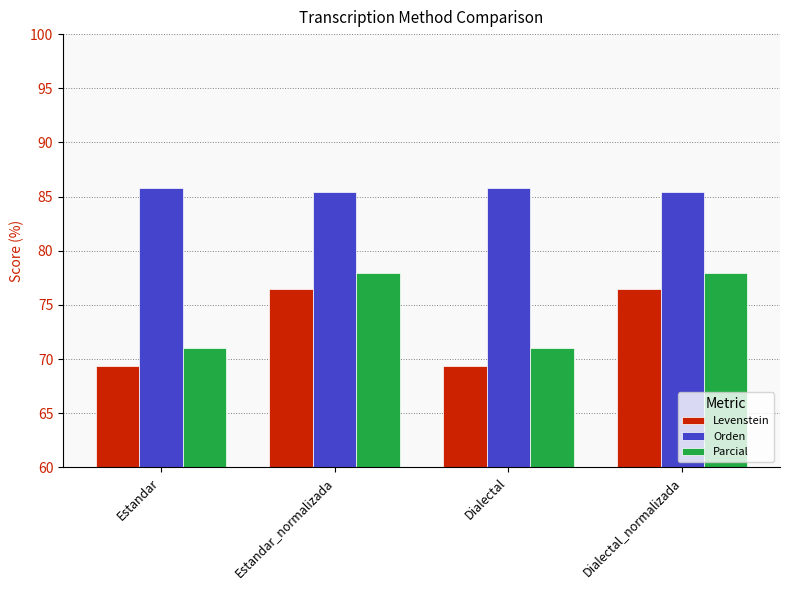

Reading right to left, what are all the values shown in this chart?

Levenstein: 76.4	69.4	76.4	69.4
Orden: 85.4	85.8	85.4	85.8
Parcial: 78.0	71.0	78.0	71.0